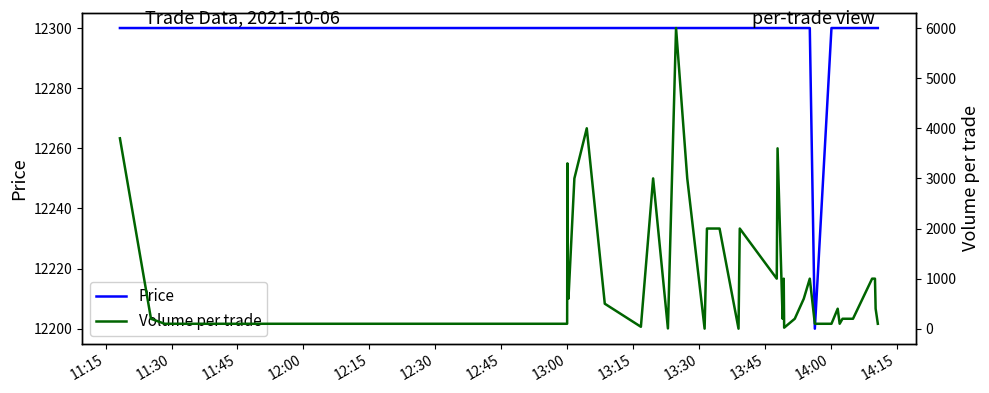

What is the lowest value of the Price series?

12200